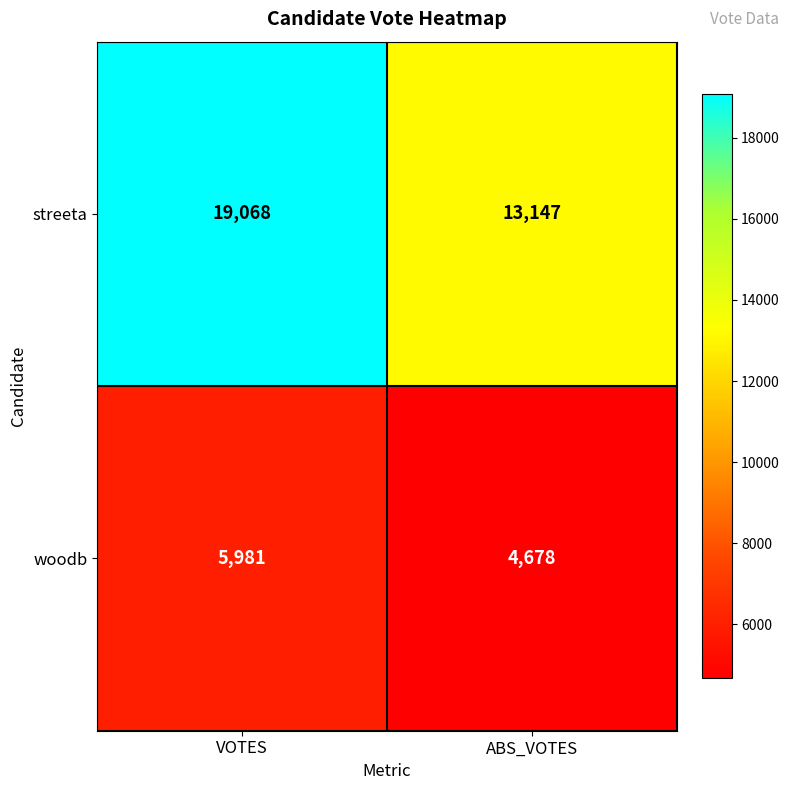

Rank the series by their average value, from lowest to highest.

woodb, streeta